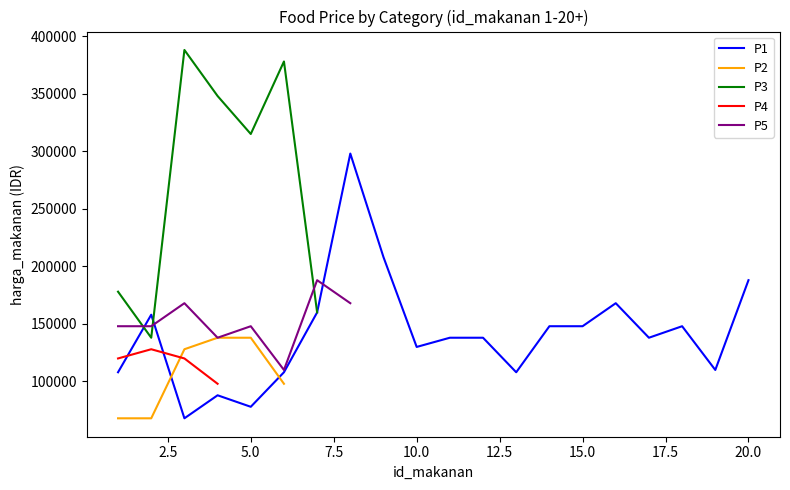

What is the highest value of the P1 series?

298000